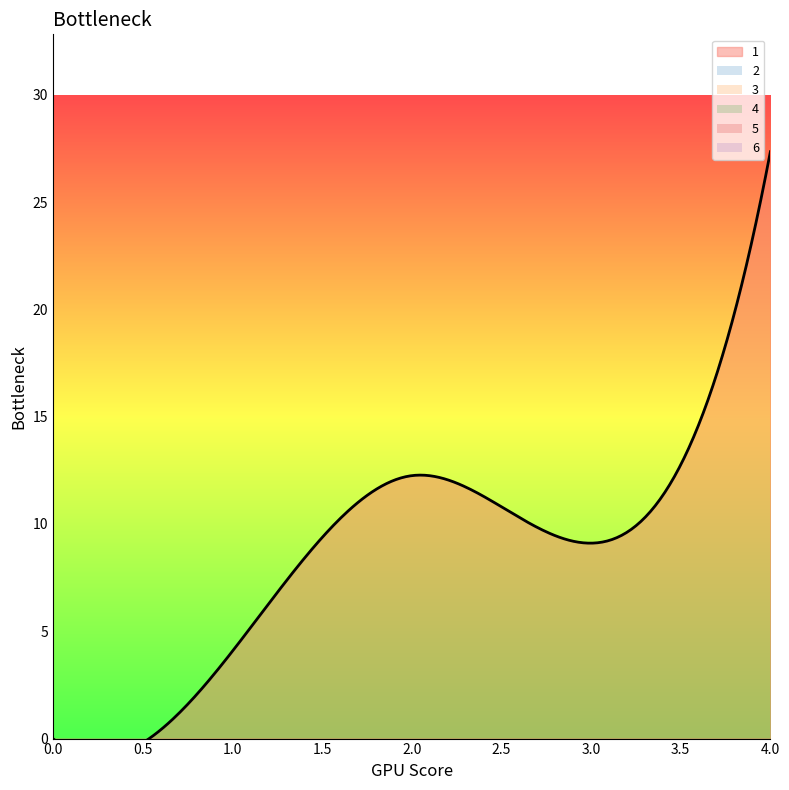

True or false: 1 has a value of 9.1 at 3.

True